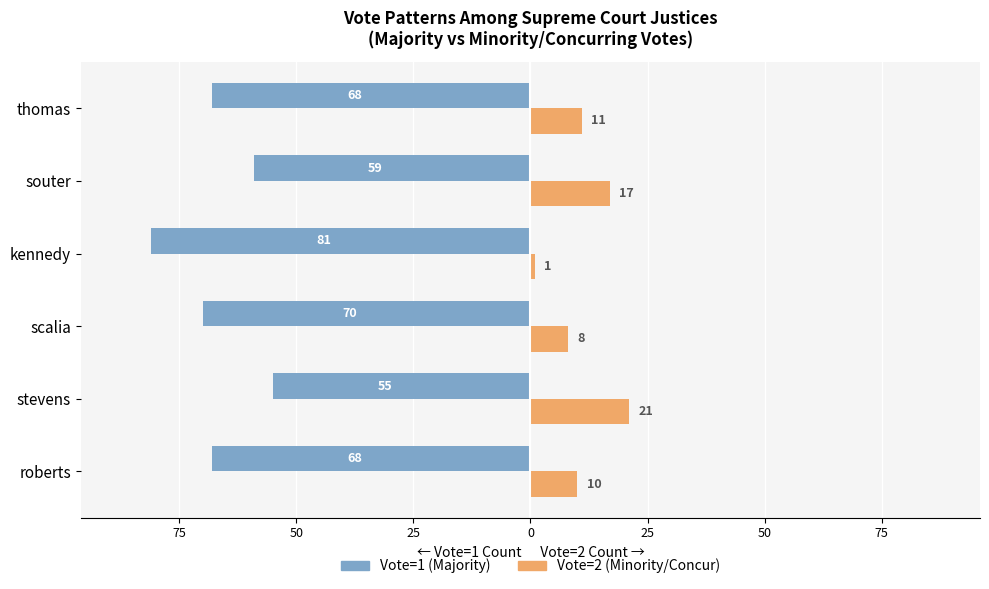

What are all the series names shown in the legend?

Vote=1 (Majority), Vote=2 (Minority/Concur)